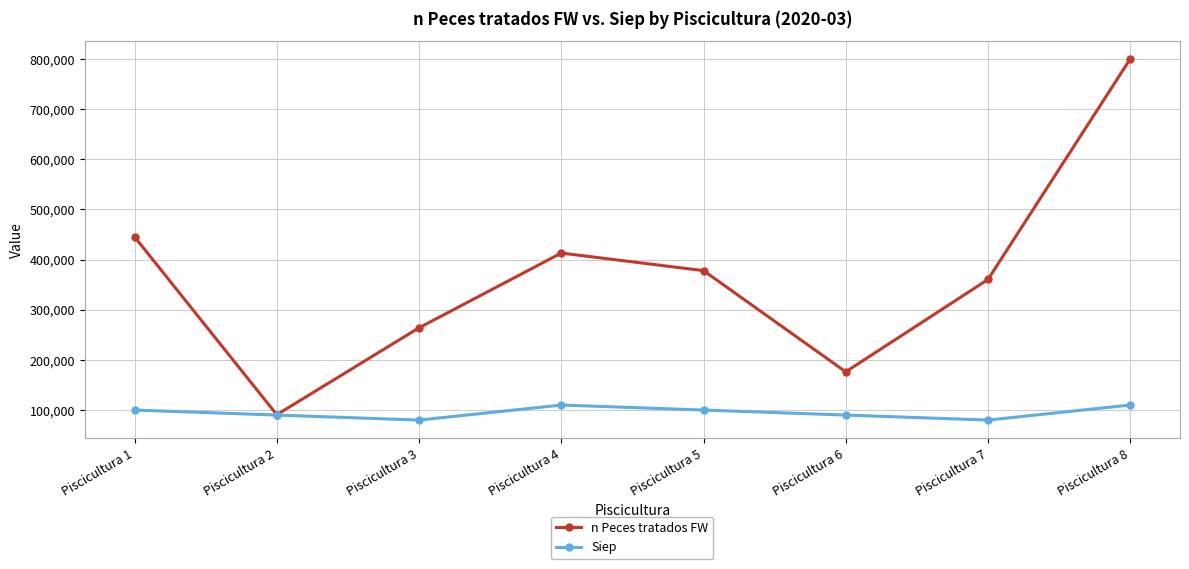

Which series changed the most between Piscicultura 3 and Piscicultura 5?

n Peces tratados FW